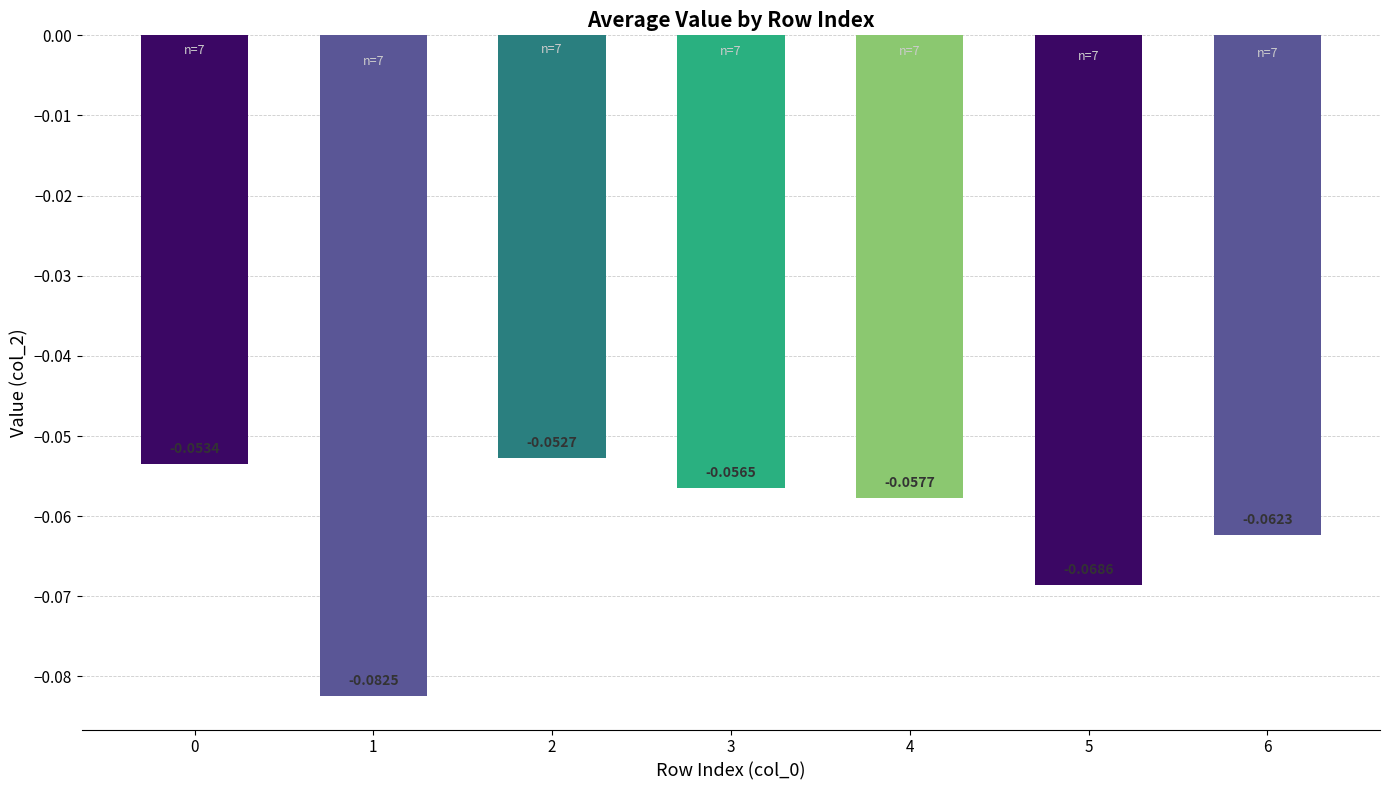

What is the sum of all values?

-0.4